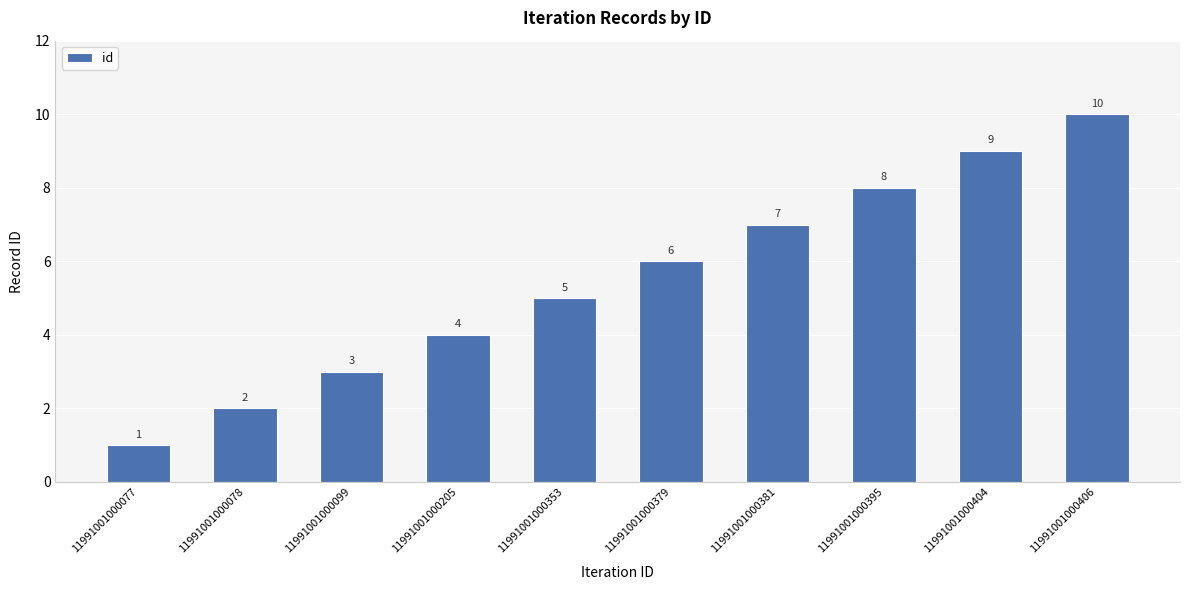

Does the chart contain stacked bars?

No